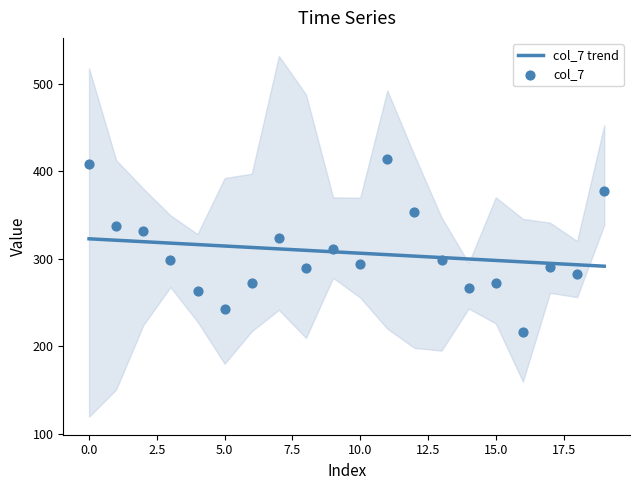

True or false: col_7 trend has a value of 482.5 at 10.0.

False